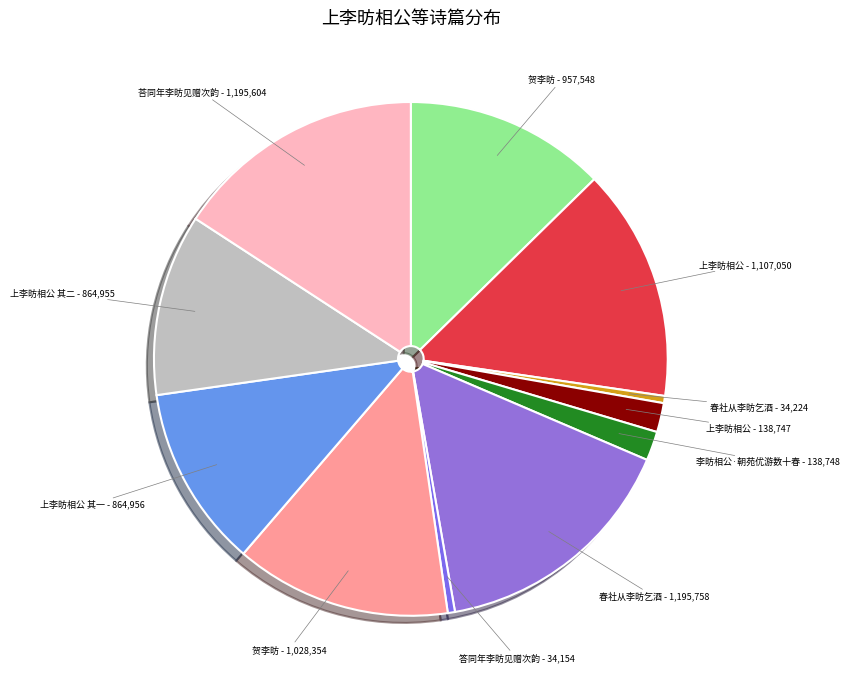

To the nearest percent, what is the average slice percentage?

9%